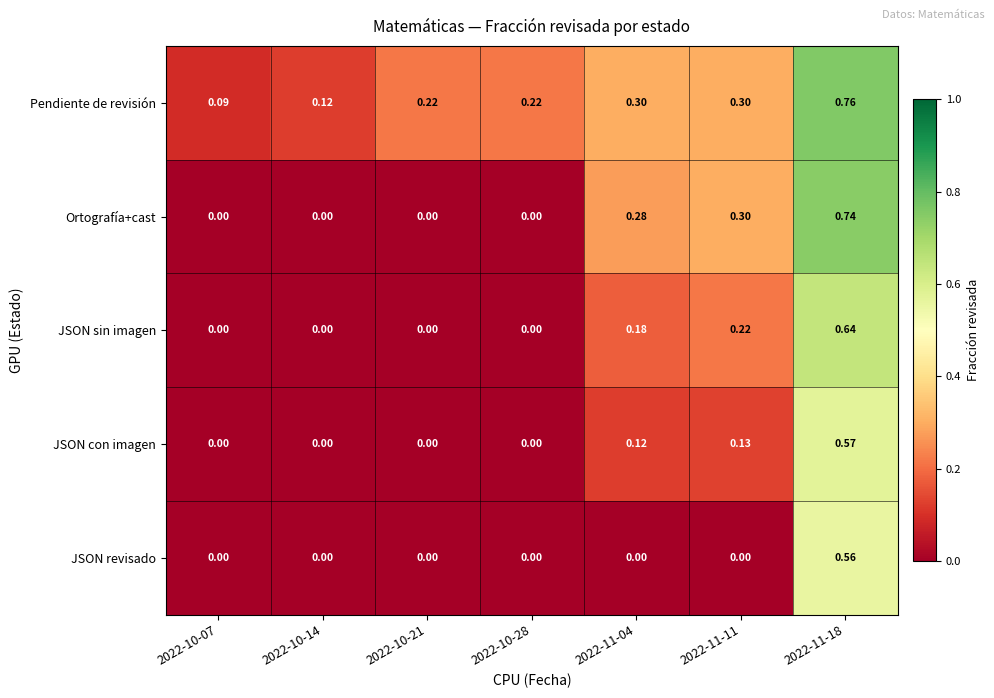

Rank the series by their average value, from highest to lowest.

Pendiente de revisión, Ortografía+cast, JSON sin imagen, JSON con imagen, JSON revisado